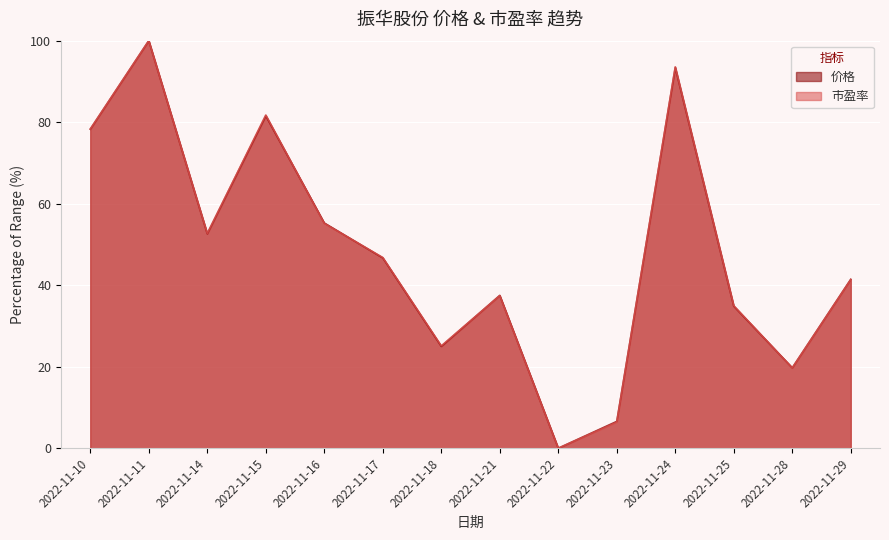

At which category is the sum across all series the highest?

2022-11-11